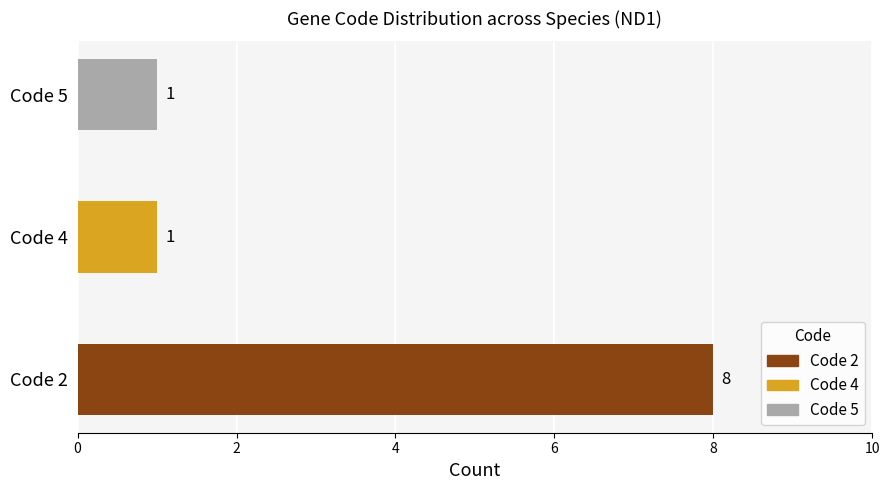

How many values in Code 4 are above zero?

1